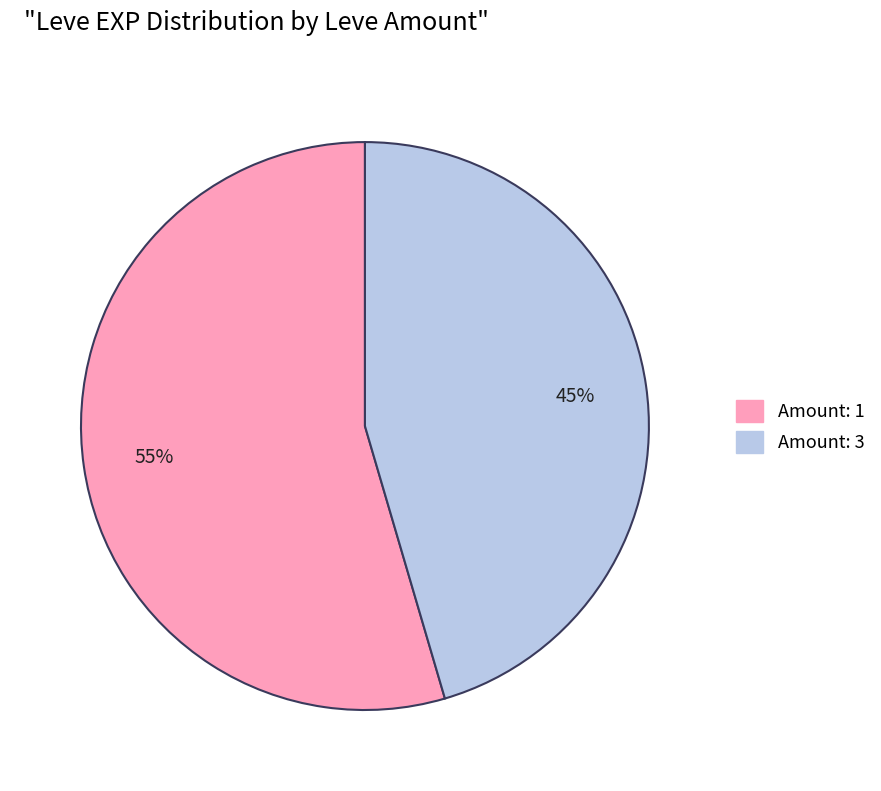

Is there a majority slice in this chart?

Yes